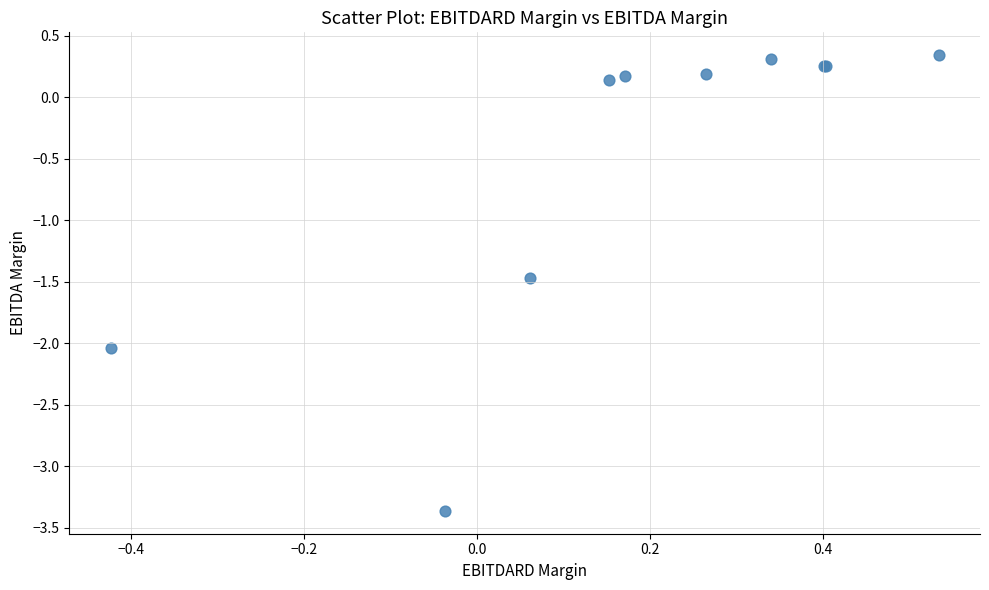

What Y value in the scatter plot is closest to -1?

-1.5